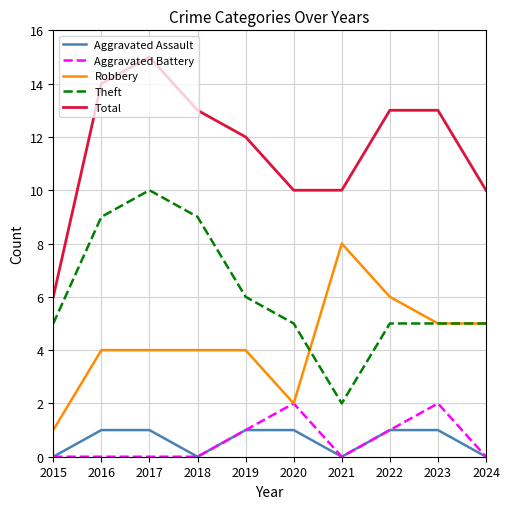

What is the greatest value displayed?

15